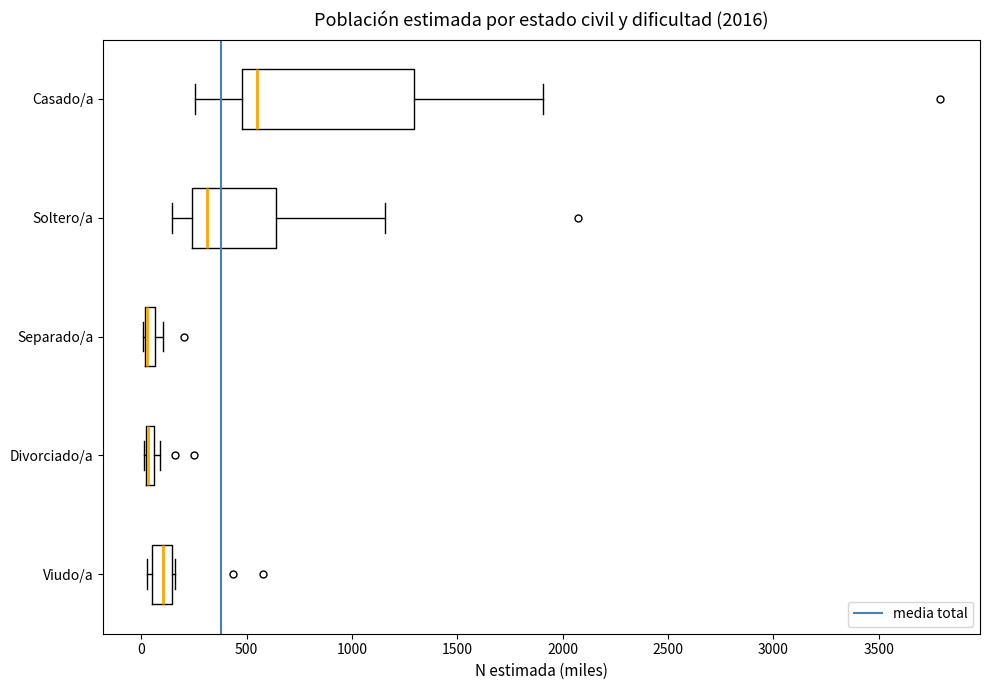

Which box is the widest, from its left edge to its right edge?

Casado/a